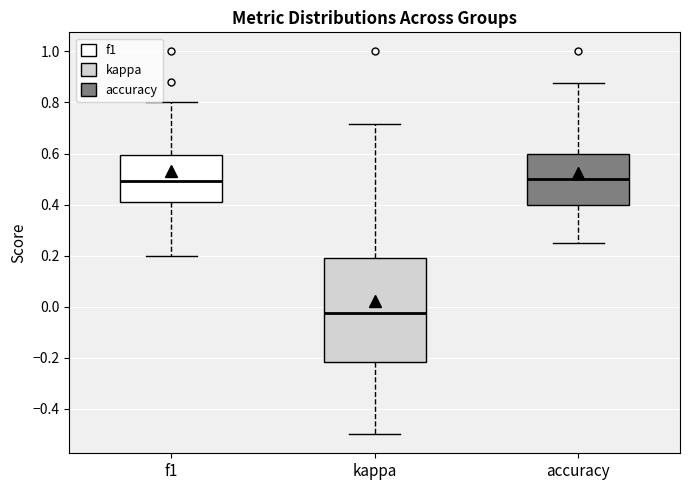

Reading left to right, read every box against the y-axis: the position of its median line, the range the box covers, and the ends of its whiskers. The values are not printed on the chart, so give them approximately, as read against the axis.

f1: median 0.50, box 0.40 to 0.60, whiskers 0.20 to 0.80
kappa: median -0.02, box -0.22 to 0.20, whiskers -0.50 to 0.72
accuracy: median 0.50, box 0.40 to 0.60, whiskers 0.26 to 0.88